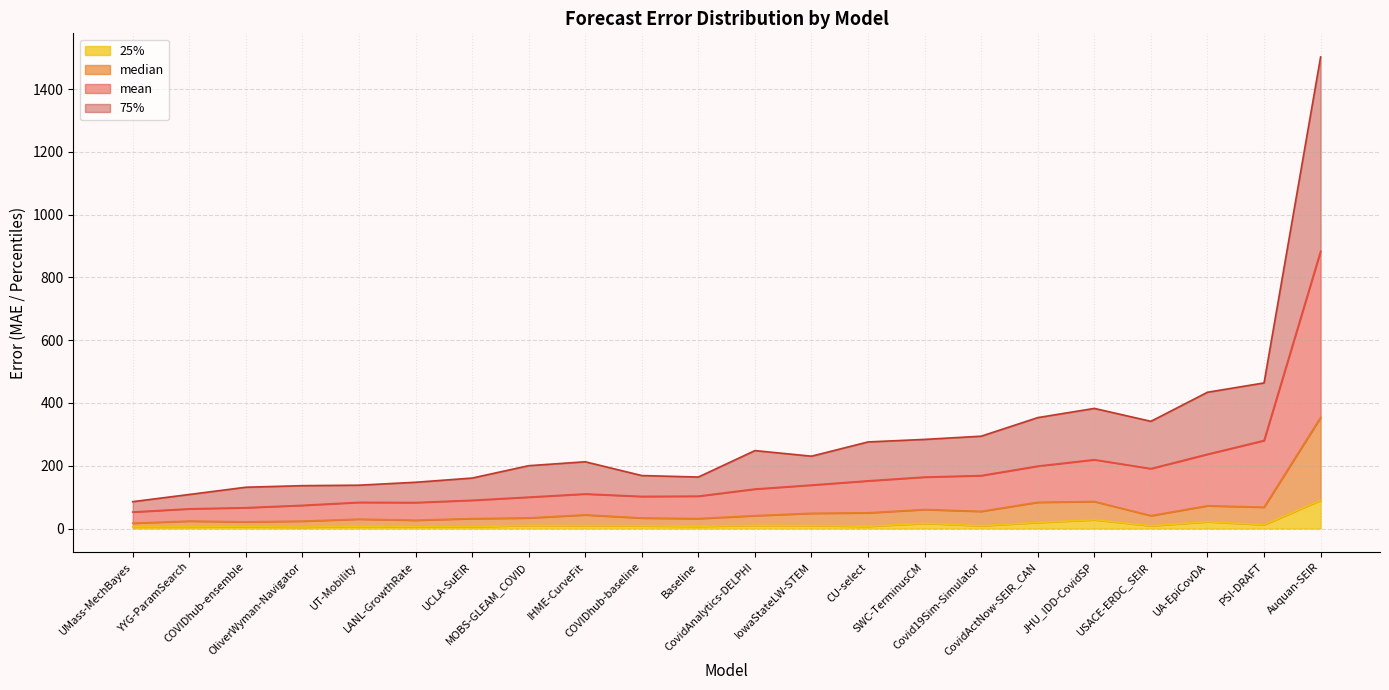

Is it true that 25% equals 21.5 at UA-EpiCovDA?

True